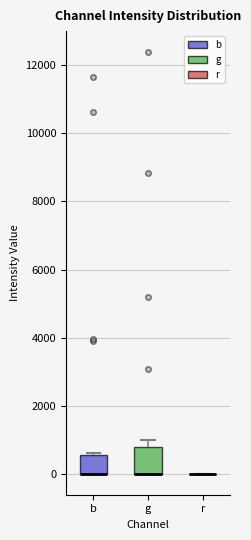

Comparing the boxes themselves (not the whiskers), which one is the tallest?

g